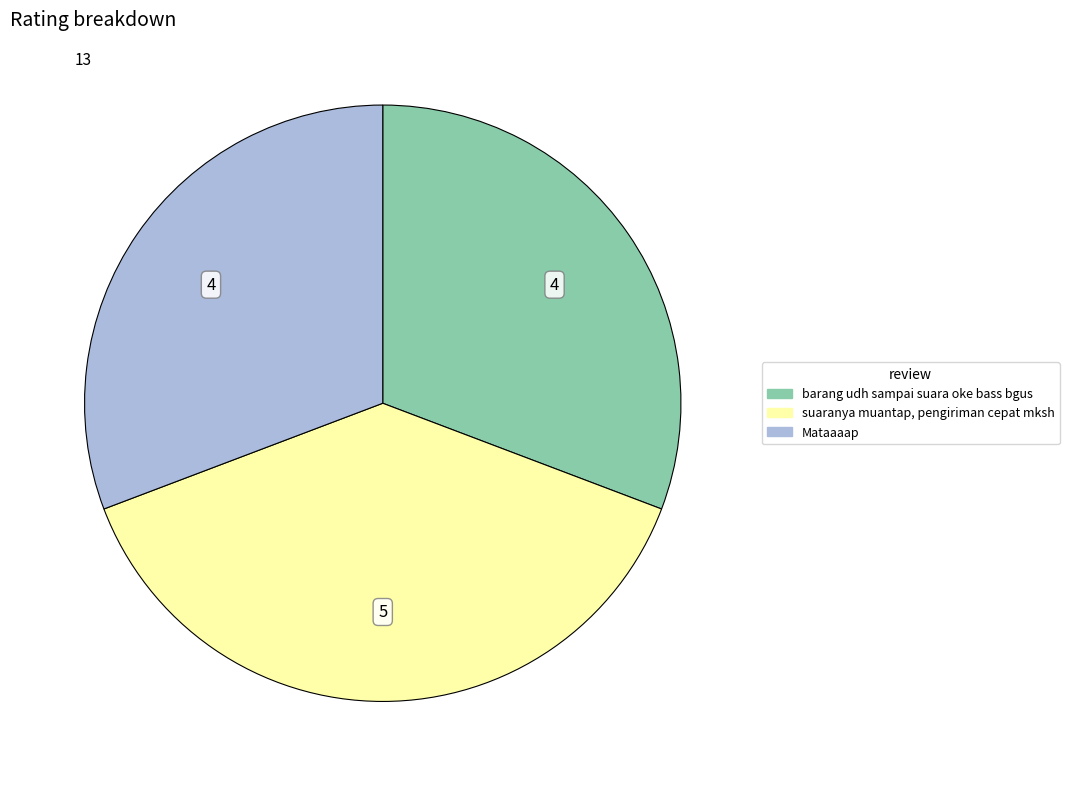

Which has a higher value, barang udh sampai suara oke bass bgus or suaranya muantap, pengiriman cepat mksh?

suaranya muantap, pengiriman cepat mksh